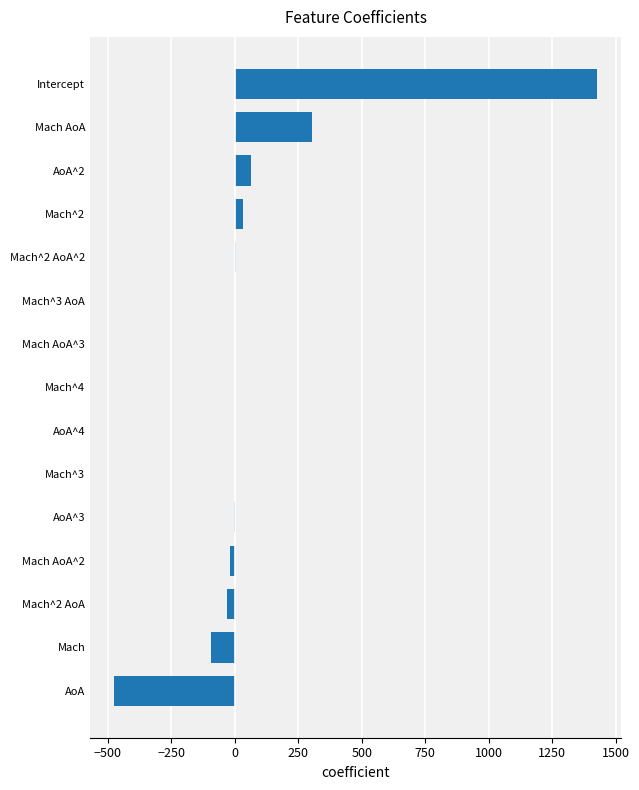

What is the sum of all values?

1210.2